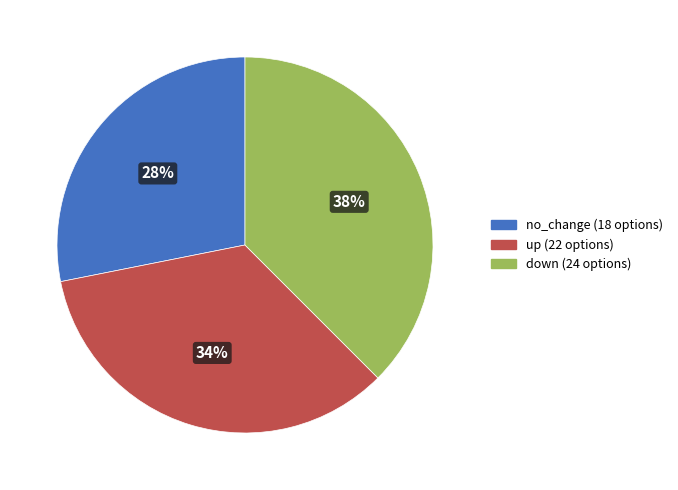

To the nearest percent, what percentage of the pie is no_change (18 options)?

28%